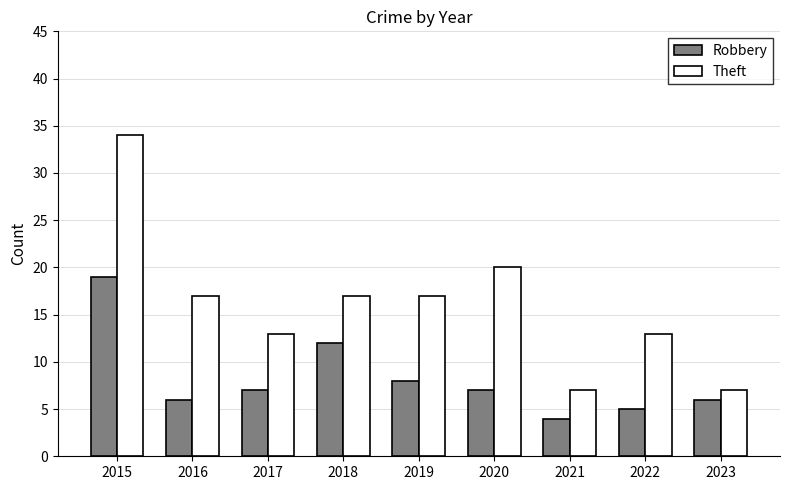

What is the value of the Robbery bar at the 4th from the left?

12